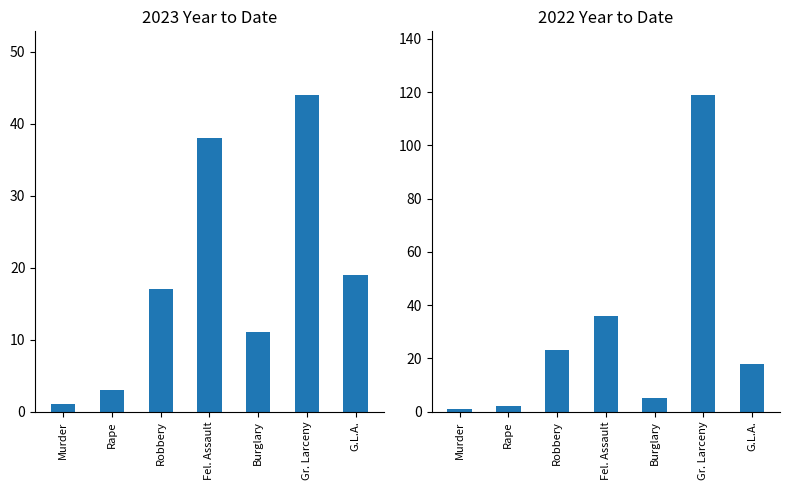

What position from the left is Murder?

1